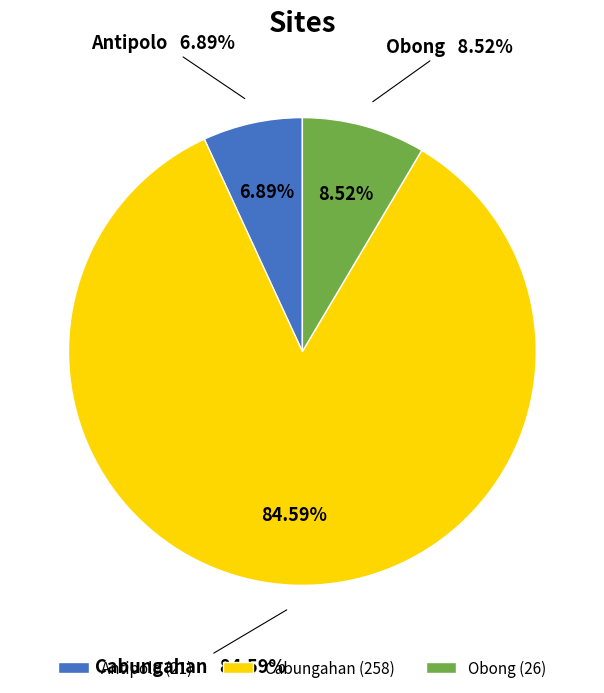

Which category has the biggest portion of the pie?

Cabungahan